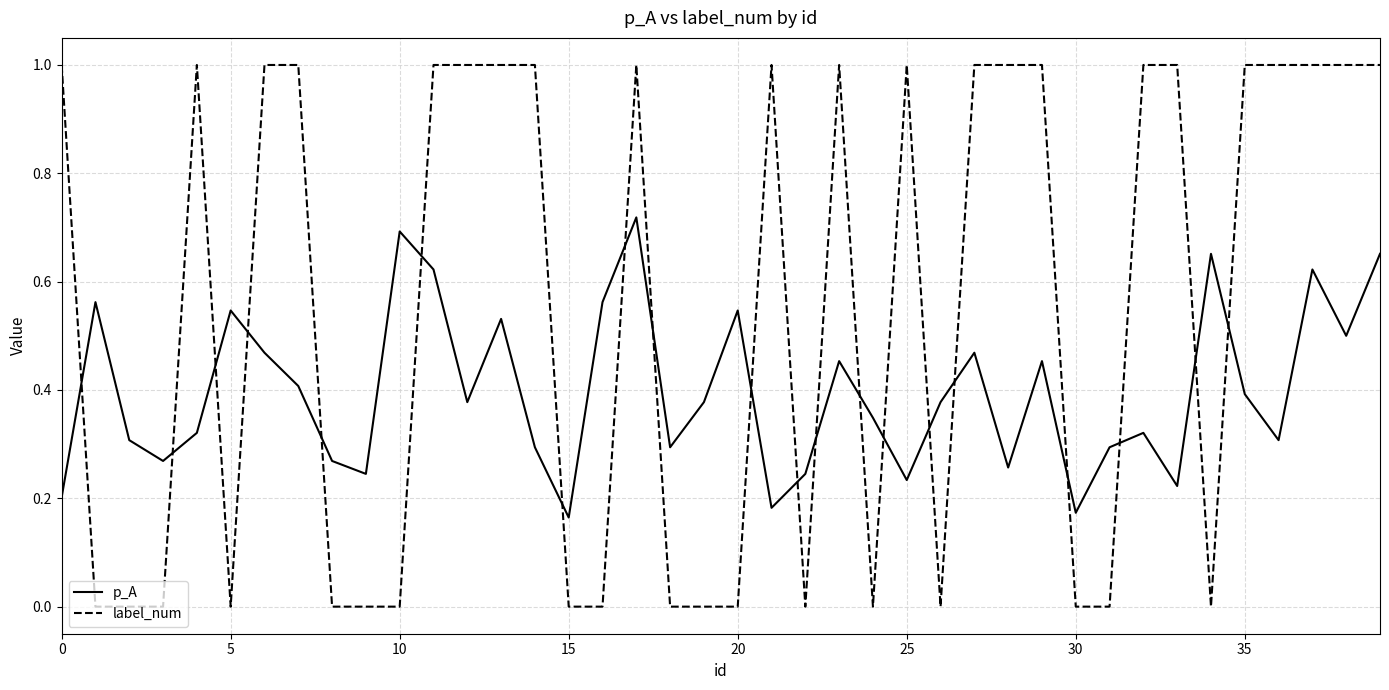

What are all the series names shown in the legend?

p_A, label_num